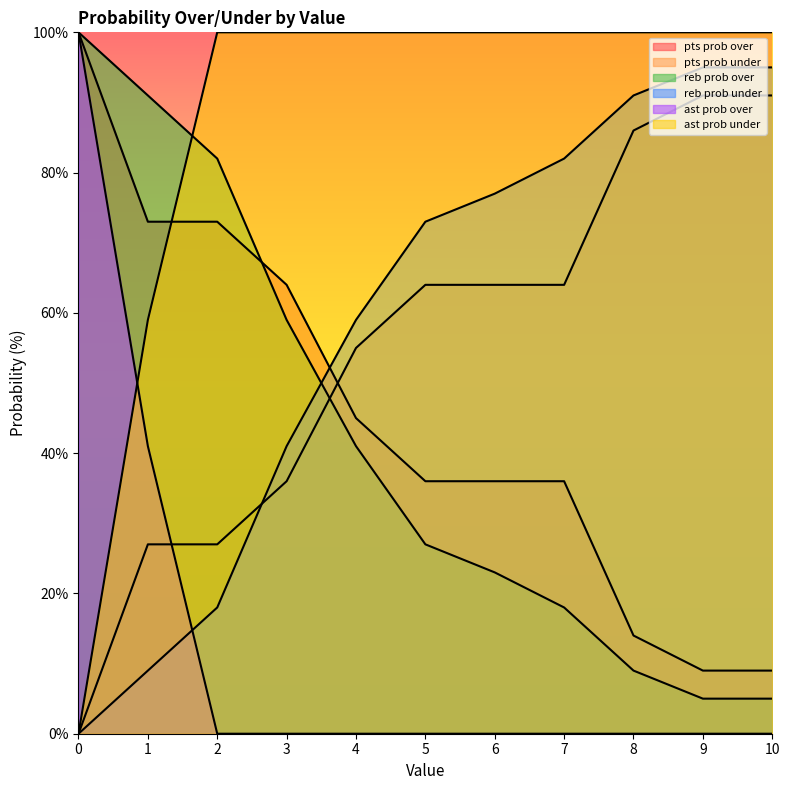

At which label is reb prob over closest to 52?

3